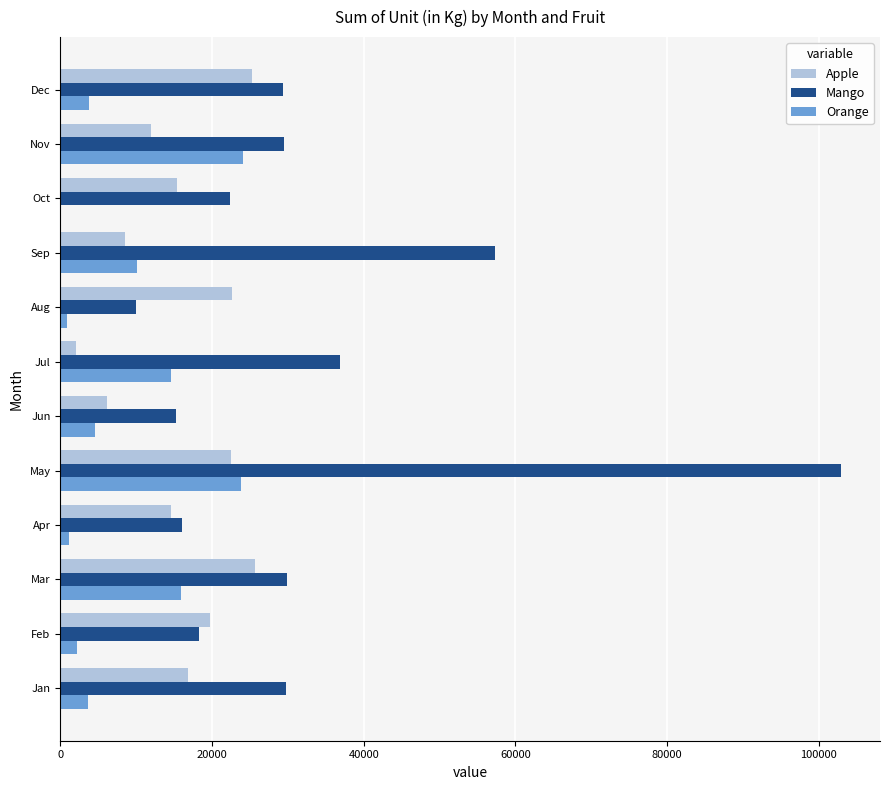

The value of Apple at Mar is 25702. True or false?

True